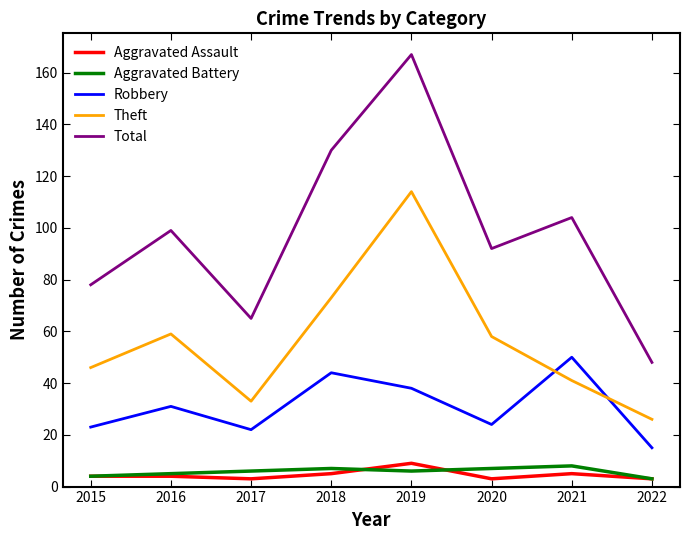

In Theft, how many points are lower than both neighbors (excluding endpoints)?

1